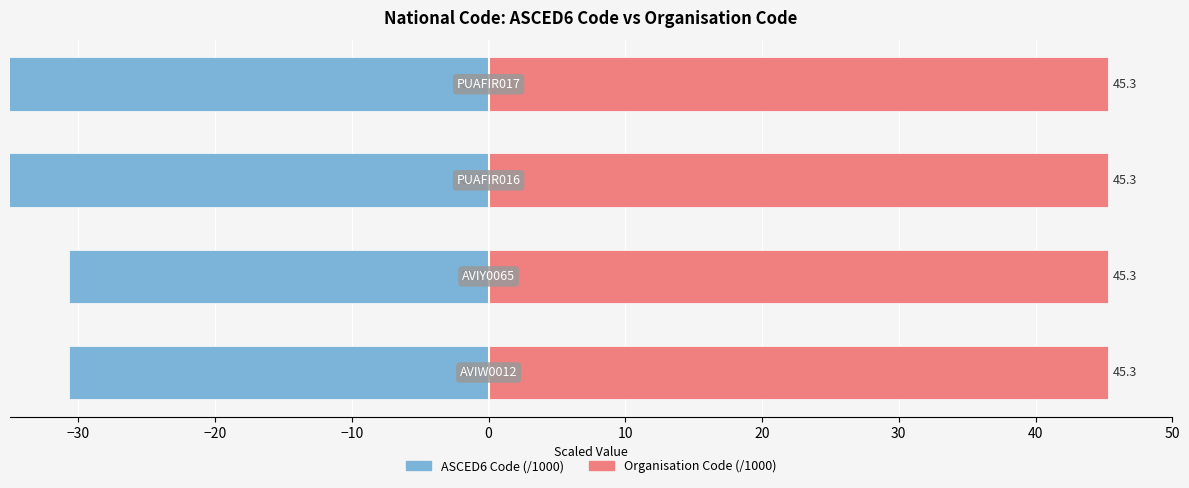

The value of ASCED6 Code (/1000) at −10 is -61.3. True or false?

True